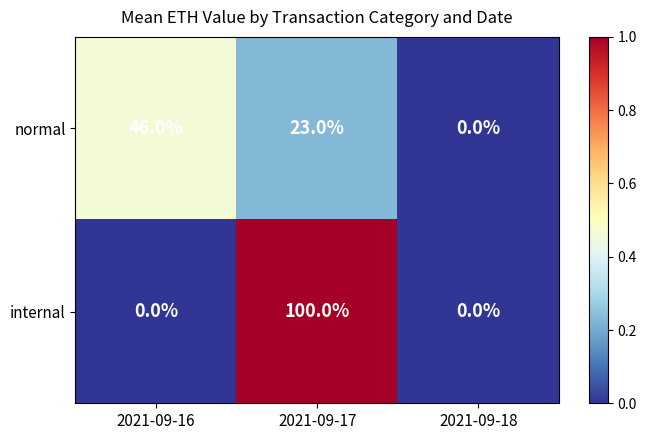

How many categories are shown in the chart?

3